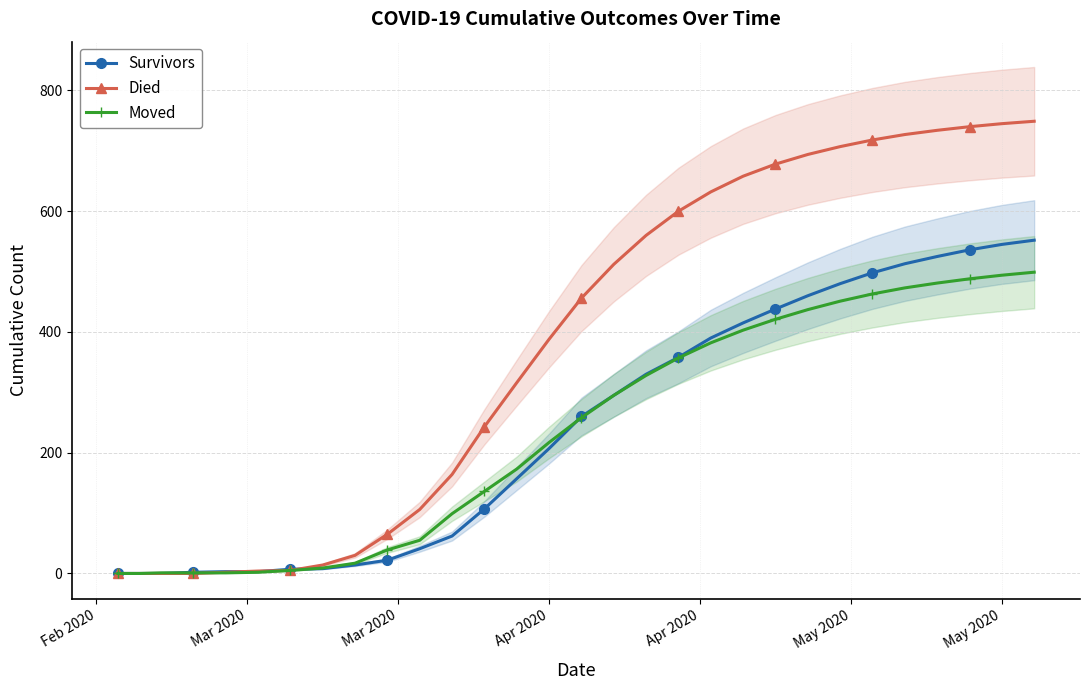

True or false: Moved has more than 2 interior local peaks.

False